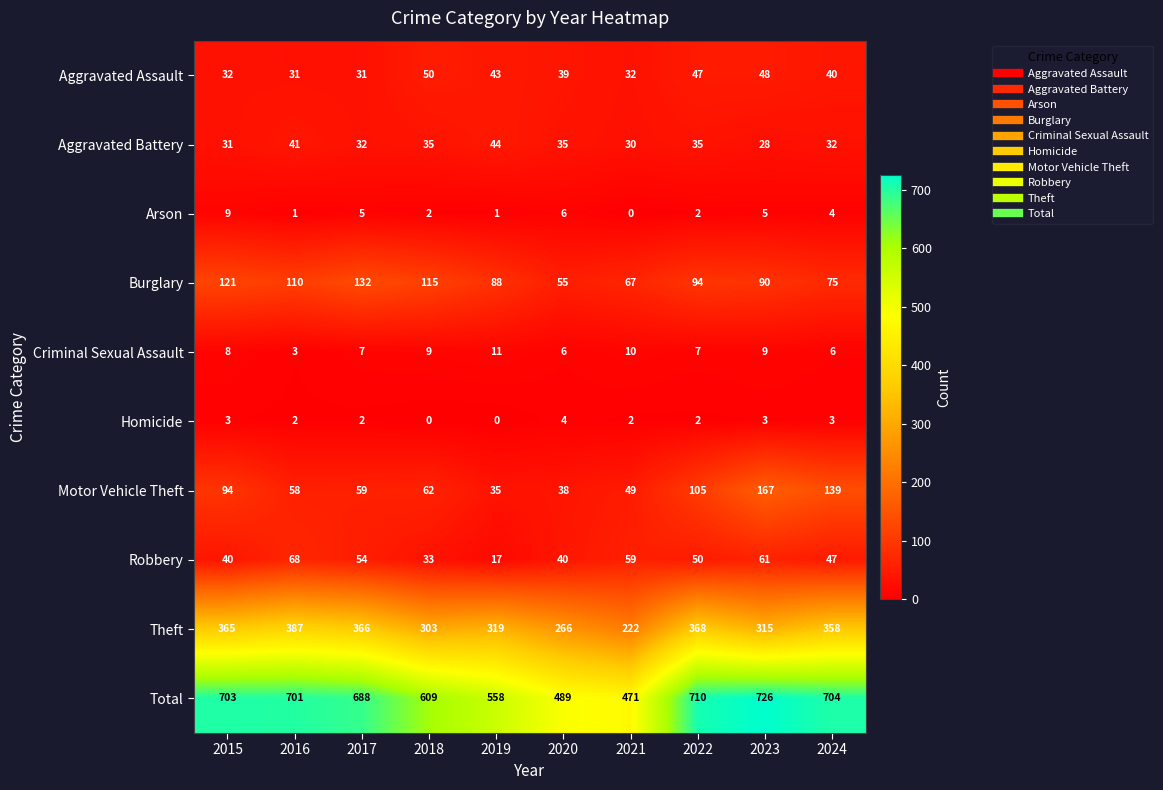

Which series has the widest spread of values?

Total